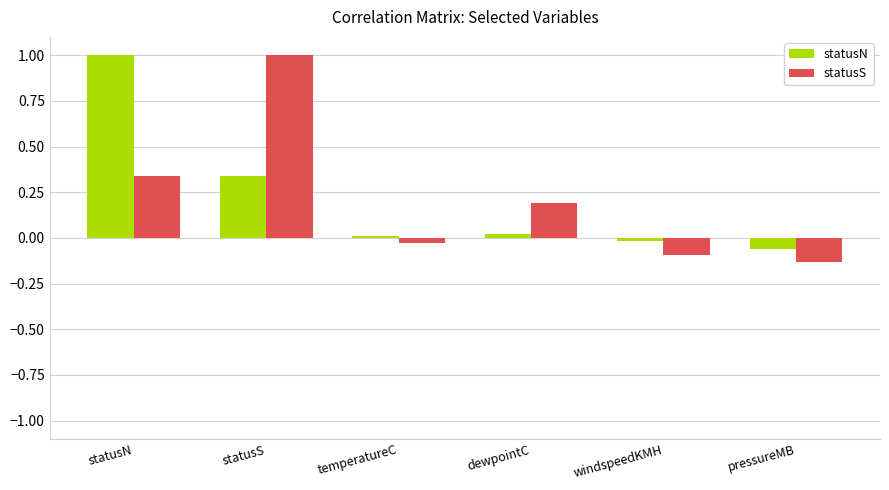

The value of statusN at temperatureC is 0.0. True or false?

True